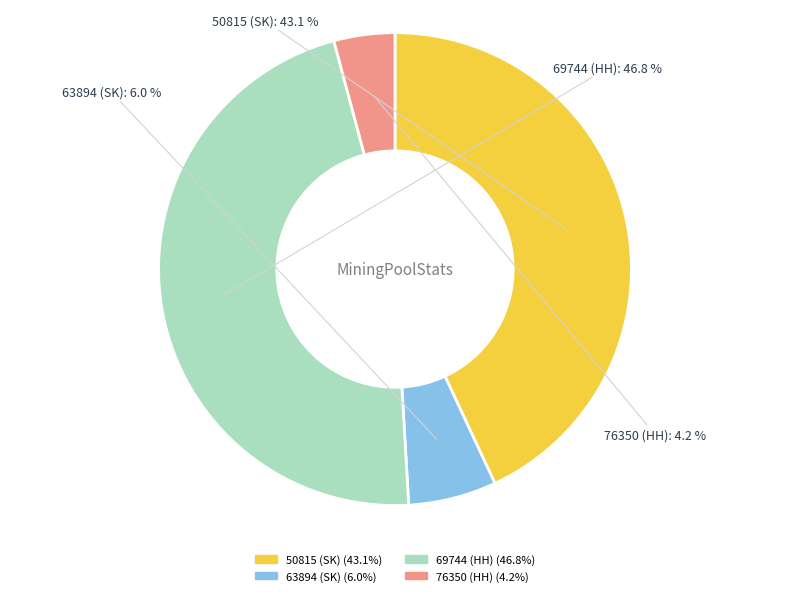

How many slices are in this pie chart?

4